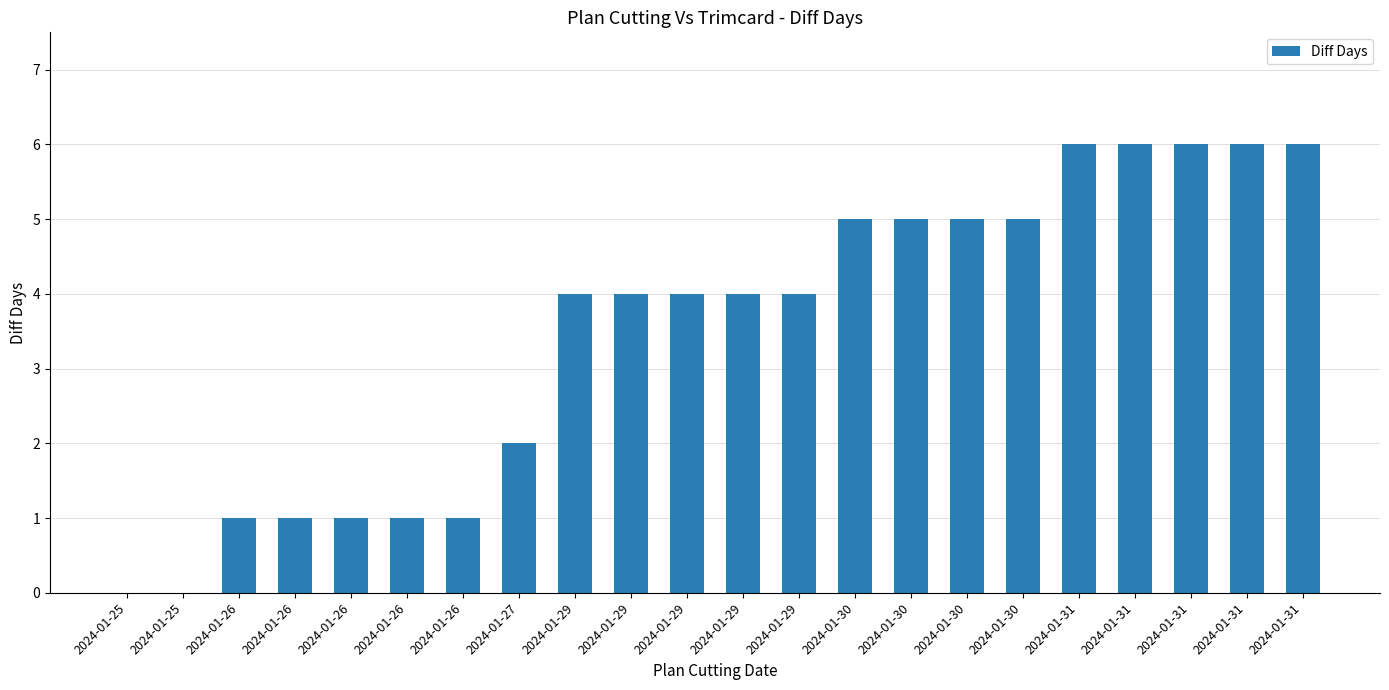

Approximately how many times larger is the value at 2024-01-30 compared to 2024-01-31?

0.8